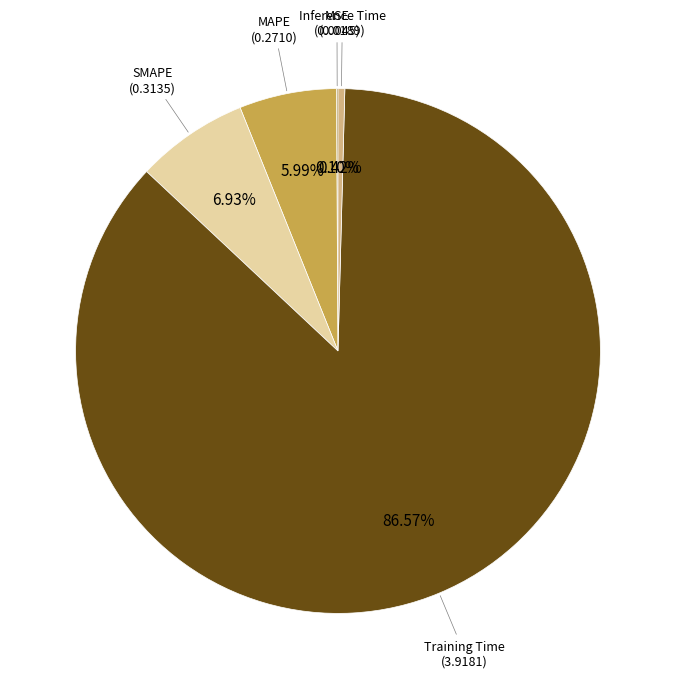

Does any single category account for the majority?

Yes